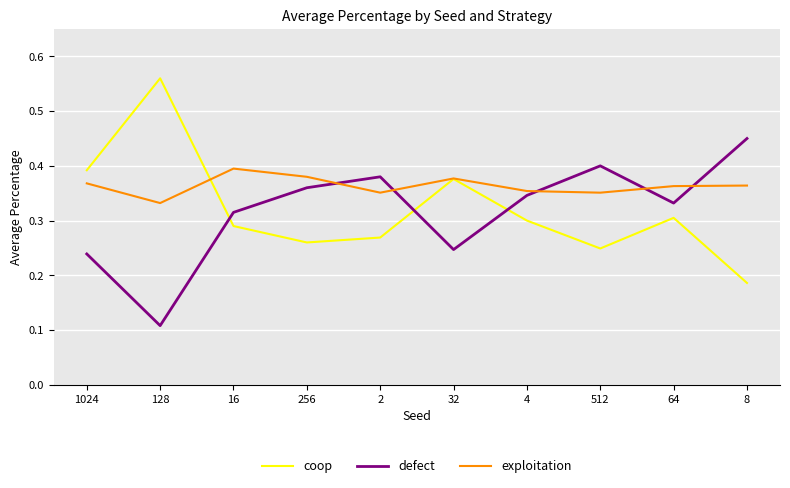

At how many categories does at least one series exceed 0?

10